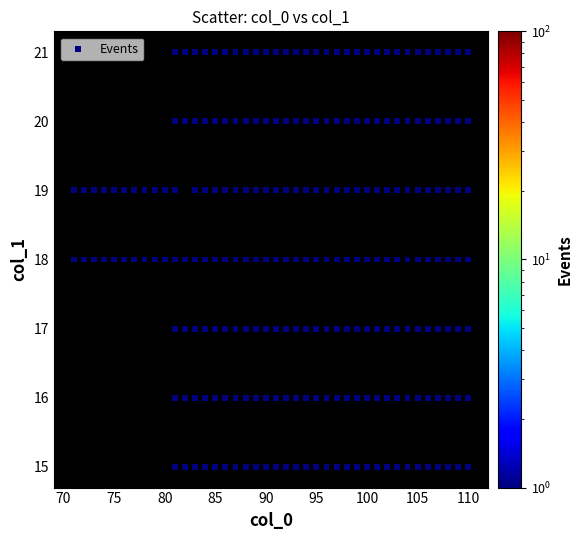

What is the range of X values (max minus min)?

39